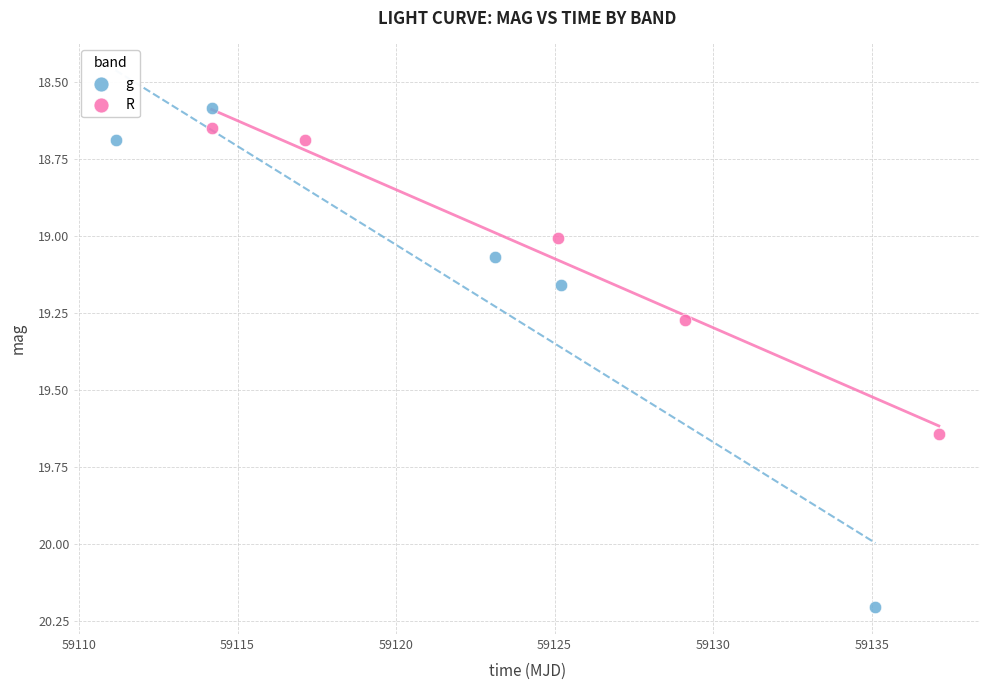

Which series reaches the minimum Y coordinate?

g